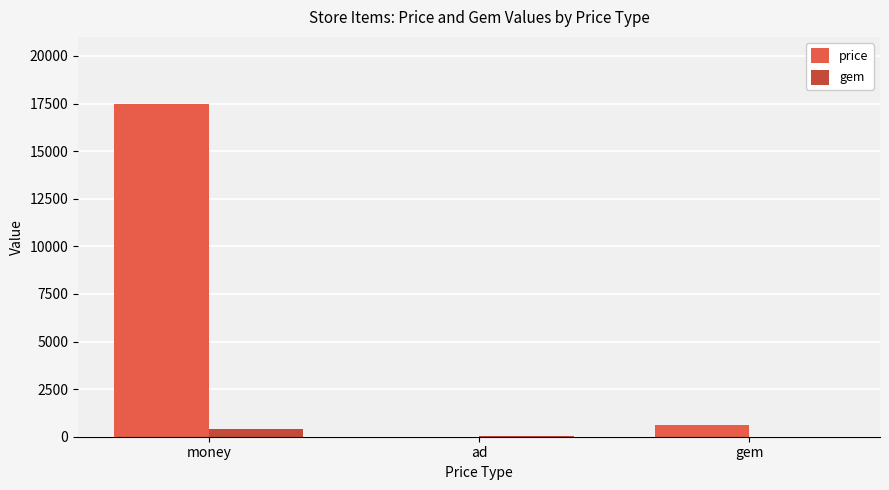

Between money and ad, which series saw the biggest shift?

price